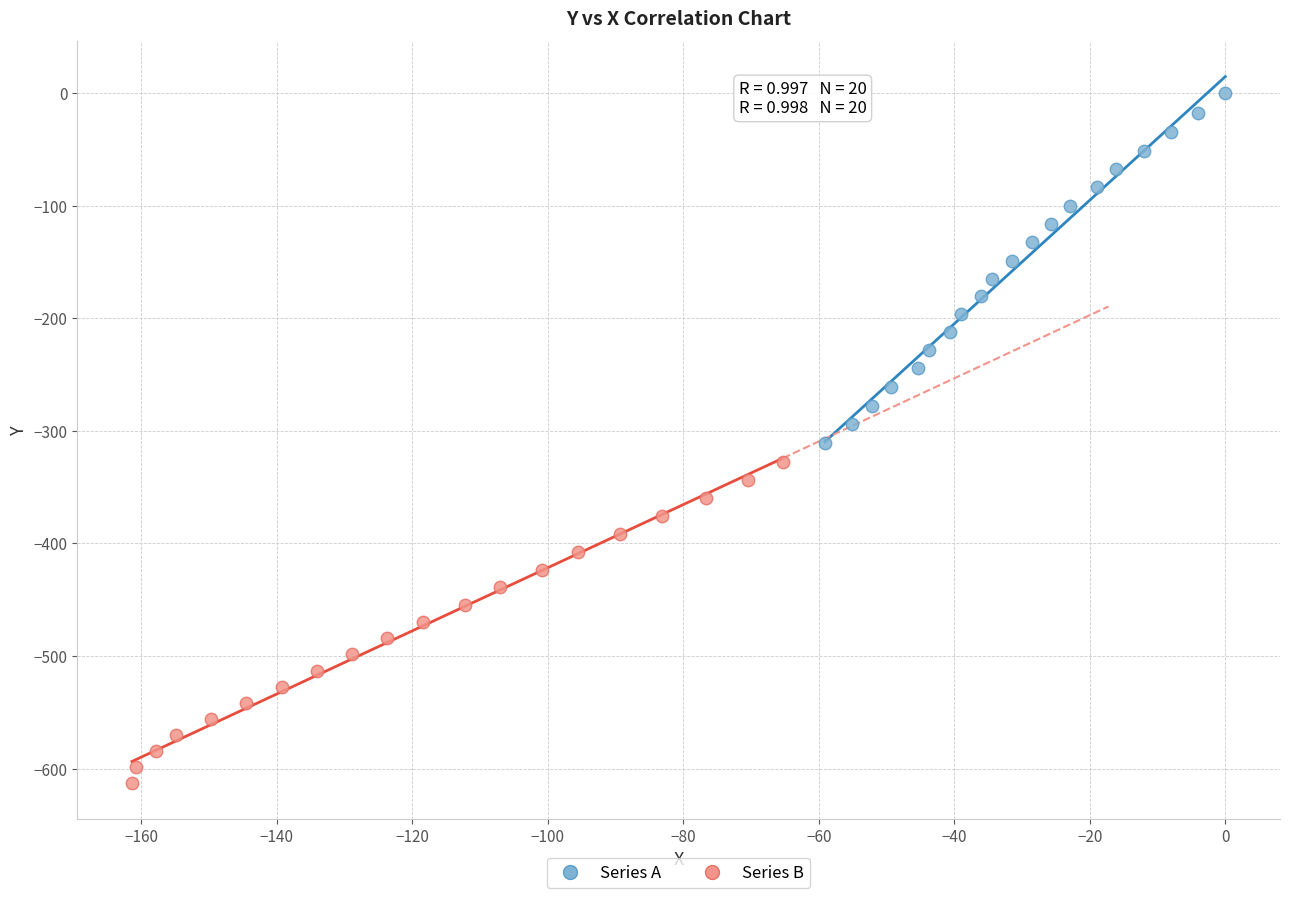

Which series has the widest spread of Y values?

Series A